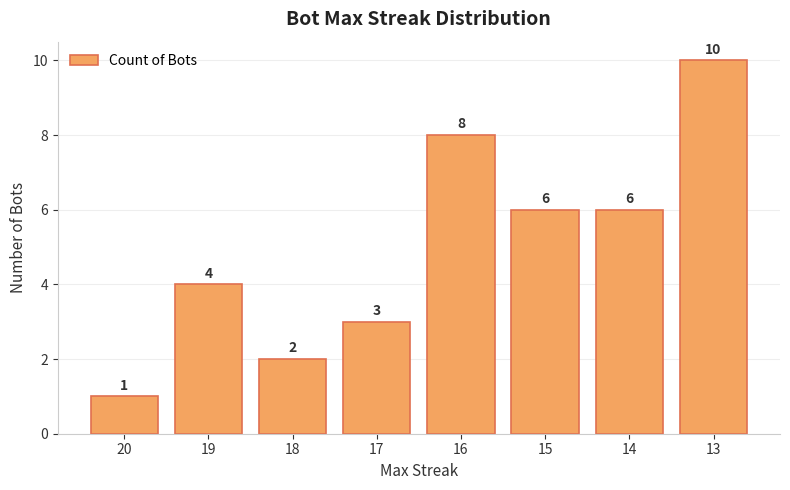

Does the chart contain any negative values?

No